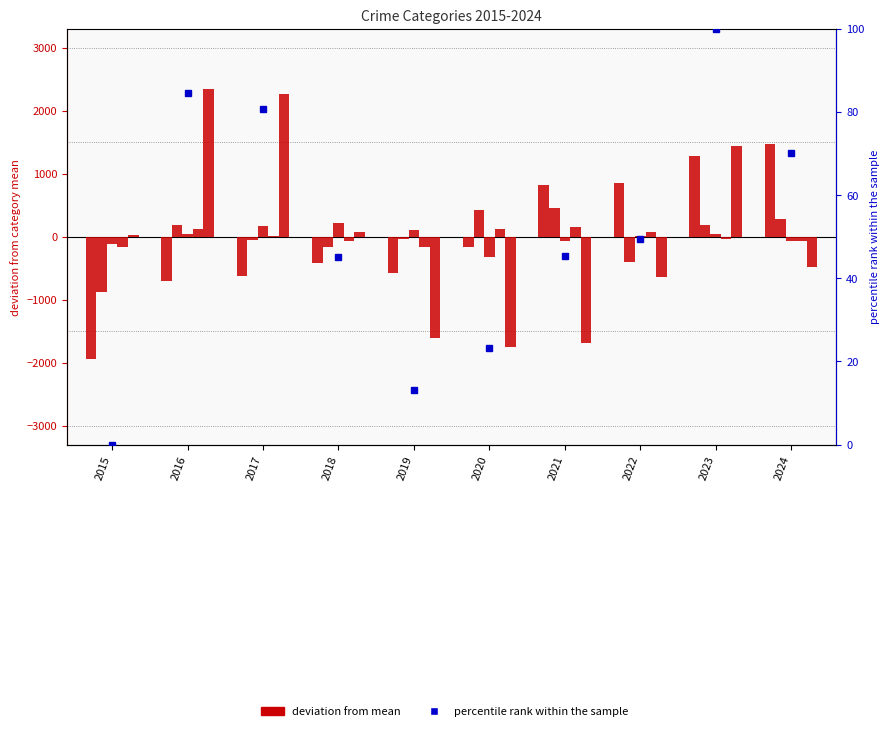

Is it true that percentile rank within the sample equals 71.9 at 2022?

False